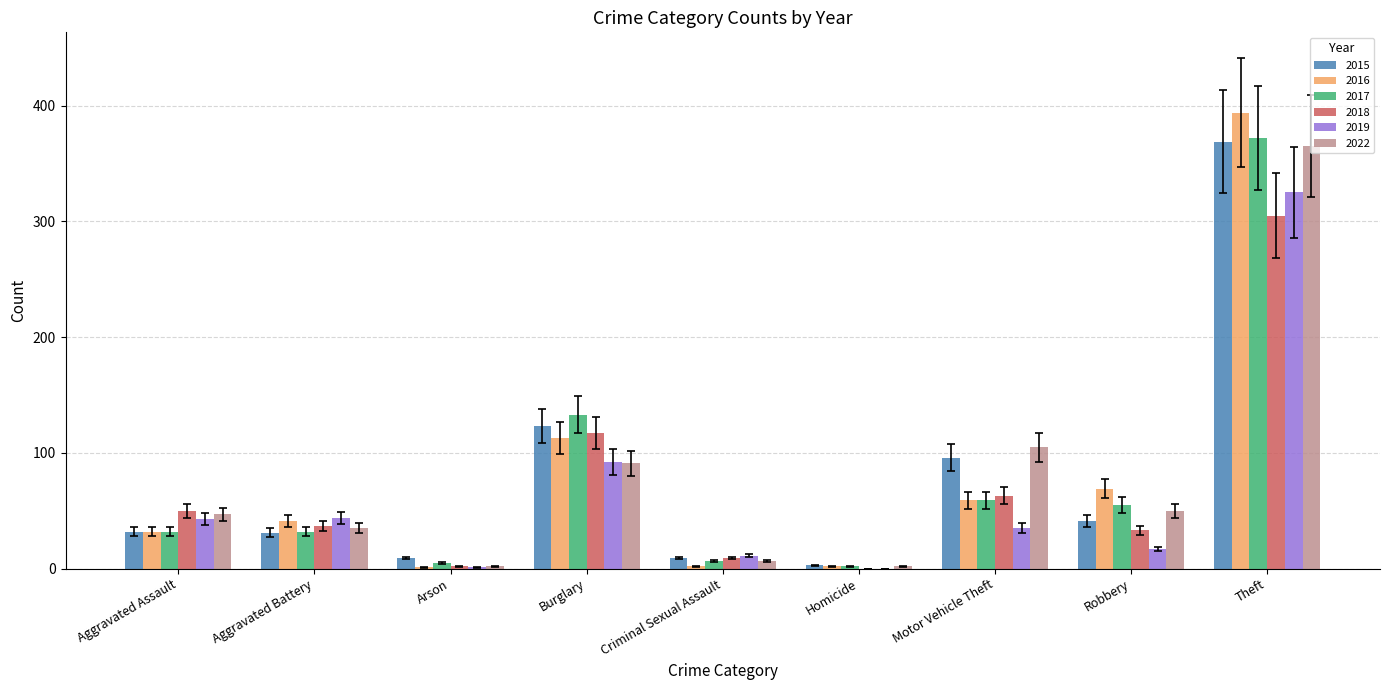

What is the sum of all 2018 values?

616